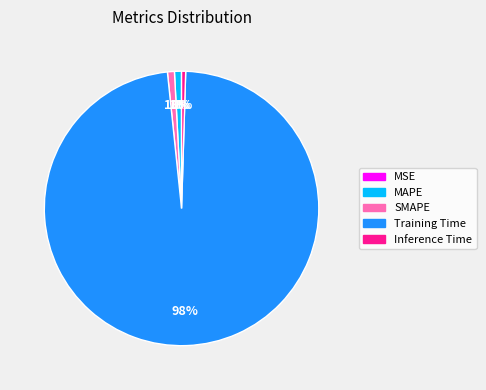

Is there any slice that represents more than half of the pie?

Yes